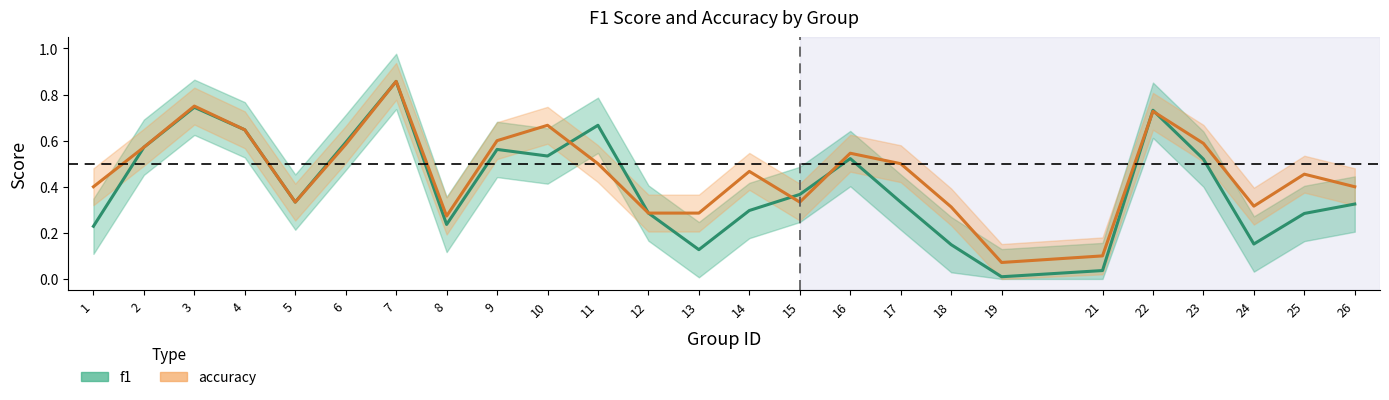

What is the approximate value of f1 at 17?

0.3